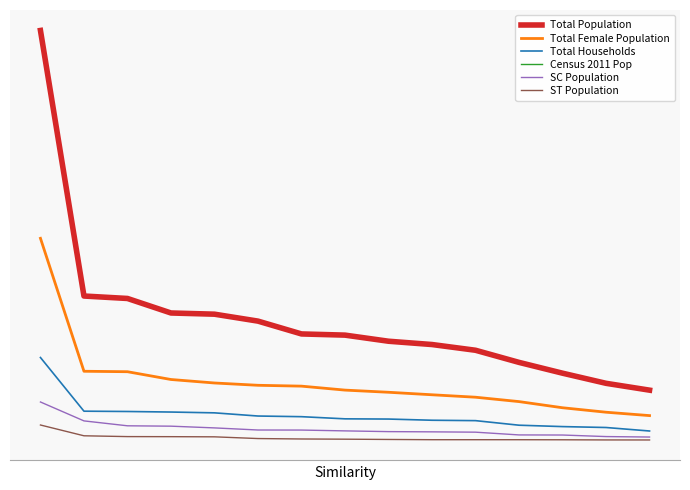

List the labels in order of SC Population value, largest first.

0, 1, 2, 3, 4, 5, 6, 7, 8, 9, 10, 11, 12, 13, 14